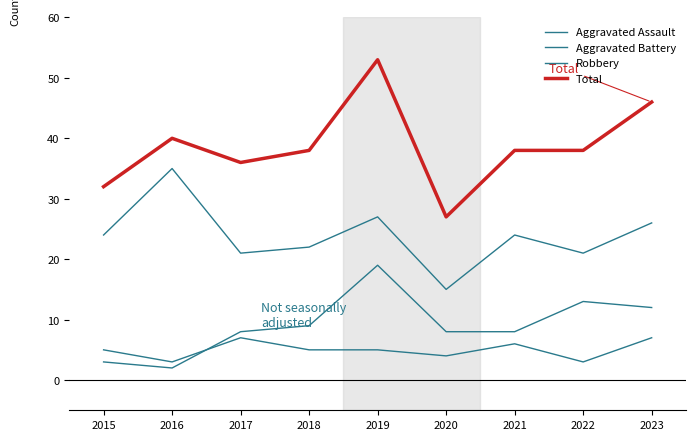

What is the value of the Aggravated Assault point at the 7th from the left?

6